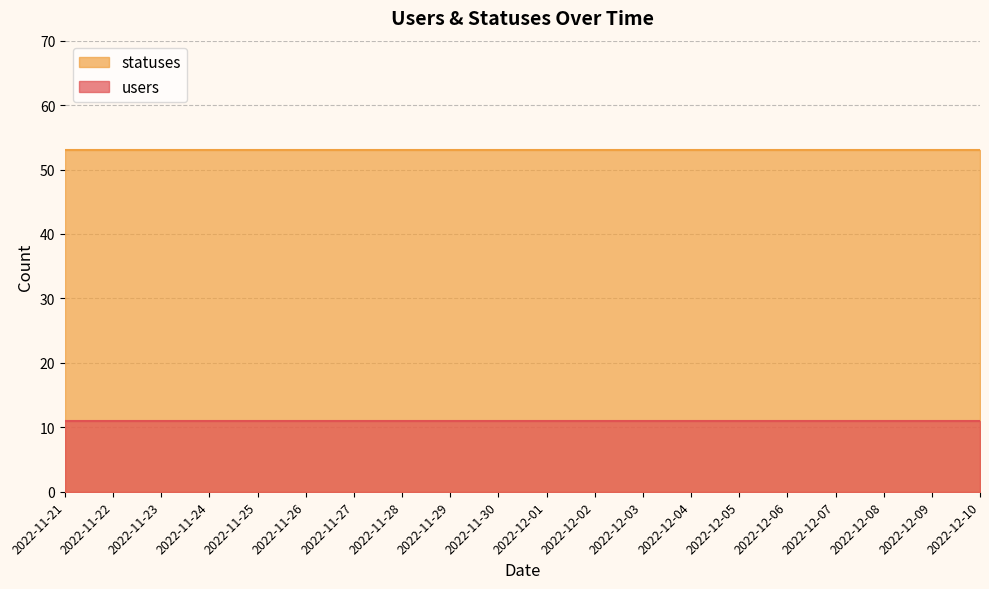

Which has a higher value, 2022-12-07 or 2022-12-09?

2022-12-07